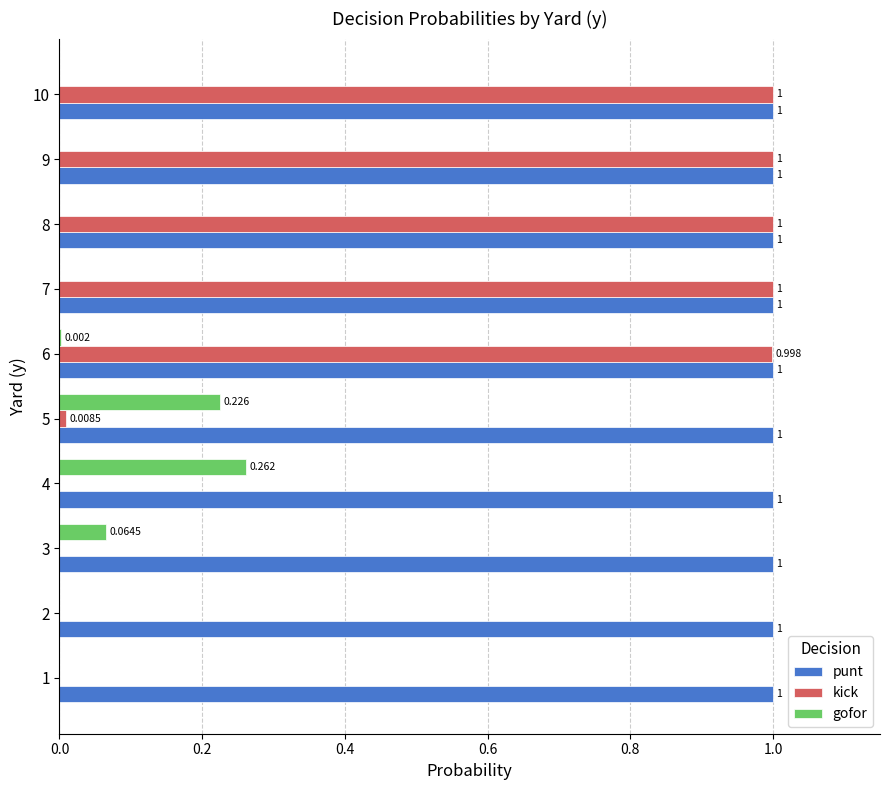

Which series changed the most between 2 and 5?

gofor